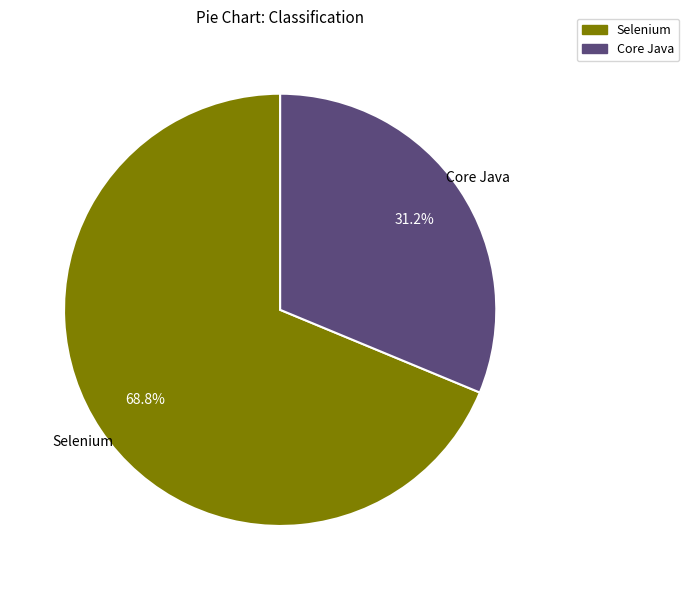

Is there a majority slice in this chart?

Yes